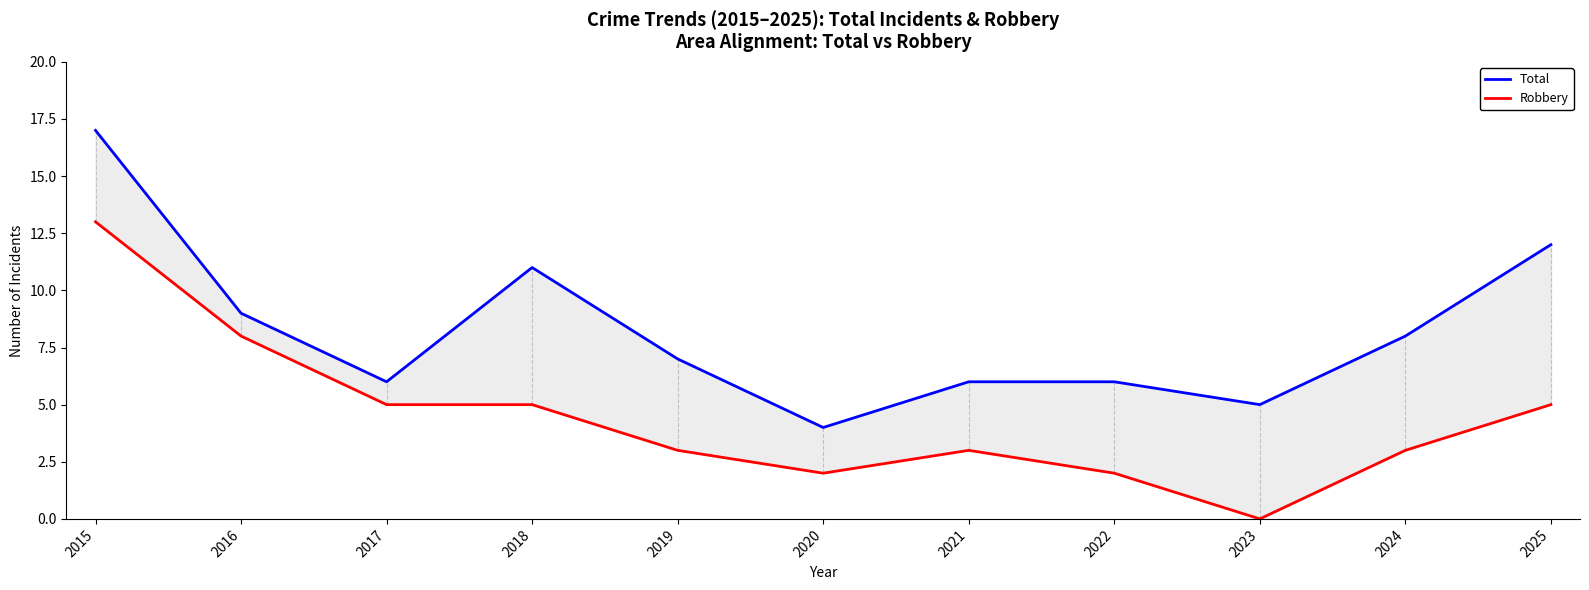

At which category does Robbery reach its first local peak?

2021